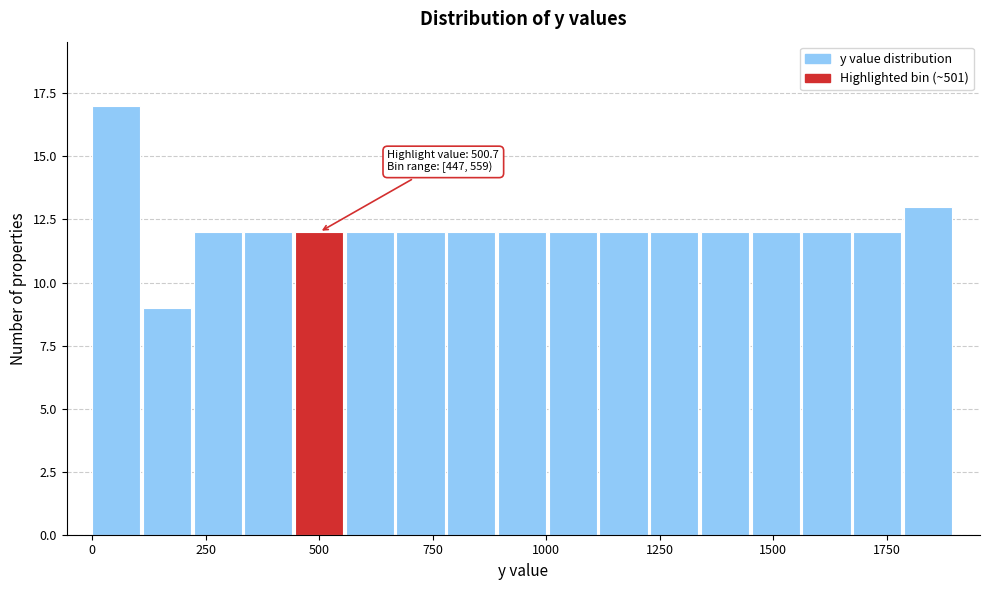

Around what value on the x-axis is the tallest bar? Give the approximate position of its centre, as read against the axis.

50